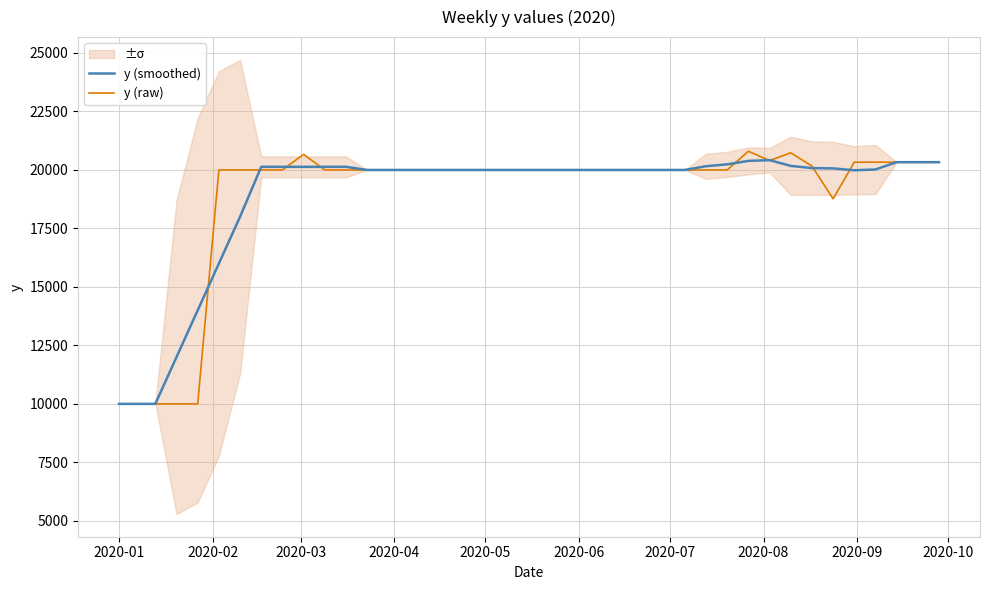

The value of y (raw) at 2020-06 is 8599.1. True or false?

False